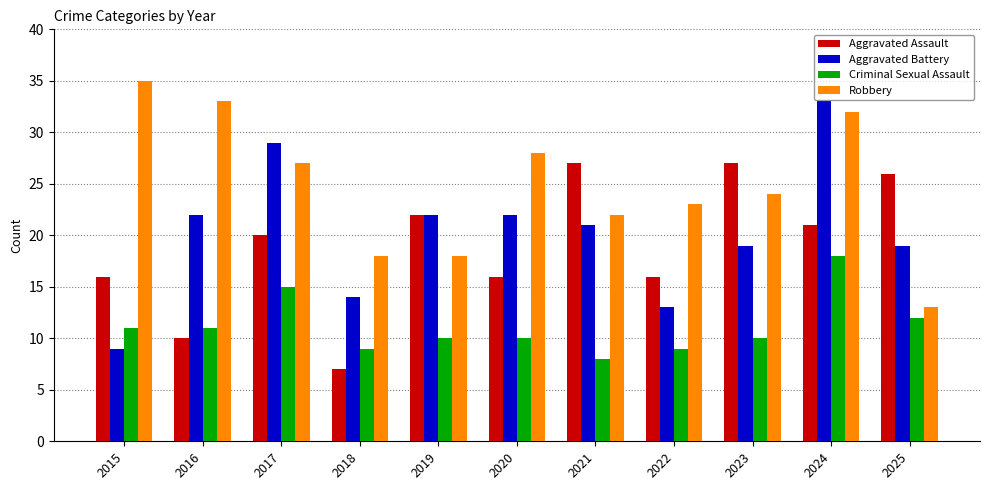

Reading right to left, what are all the values shown in this chart?

Aggravated Assault: 2025=26	2024=21	2023=27	2022=16	2021=27	2020=16	2019=22	2018=7	2017=20	2016=10	2015=16
Aggravated Battery: 2025=19	2024=33	2023=19	2022=13	2021=21	2020=22	2019=22	2018=14	2017=29	2016=22	2015=9
Criminal Sexual Assault: 2025=12	2024=18	2023=10	2022=9	2021=8	2020=10	2019=10	2018=9	2017=15	2016=11	2015=11
Robbery: 2025=13	2024=32	2023=24	2022=23	2021=22	2020=28	2019=18	2018=18	2017=27	2016=33	2015=35